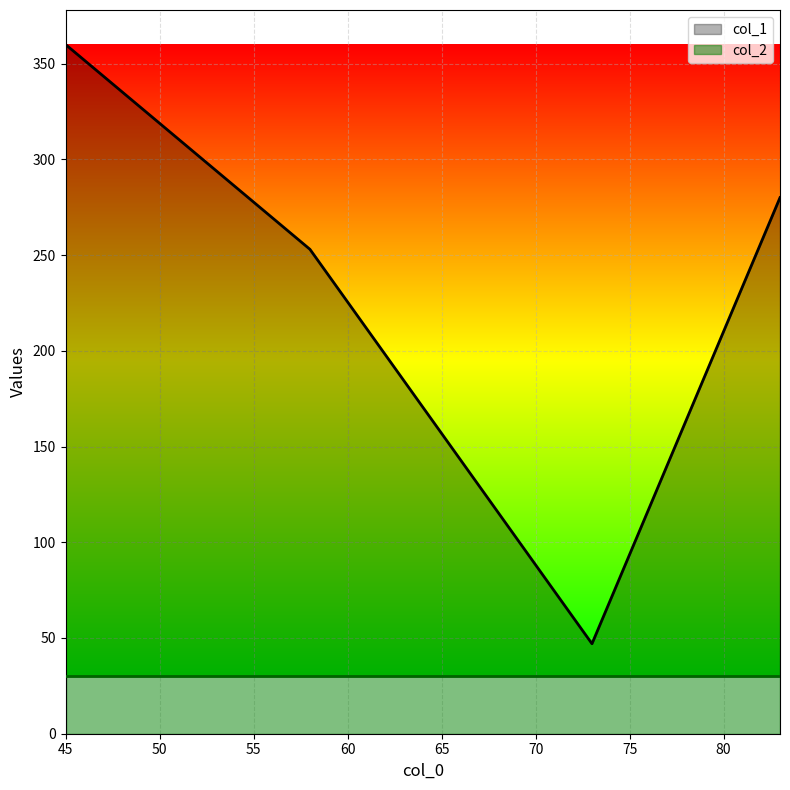

Rank the series by their average value, from highest to lowest.

col_1, col_2